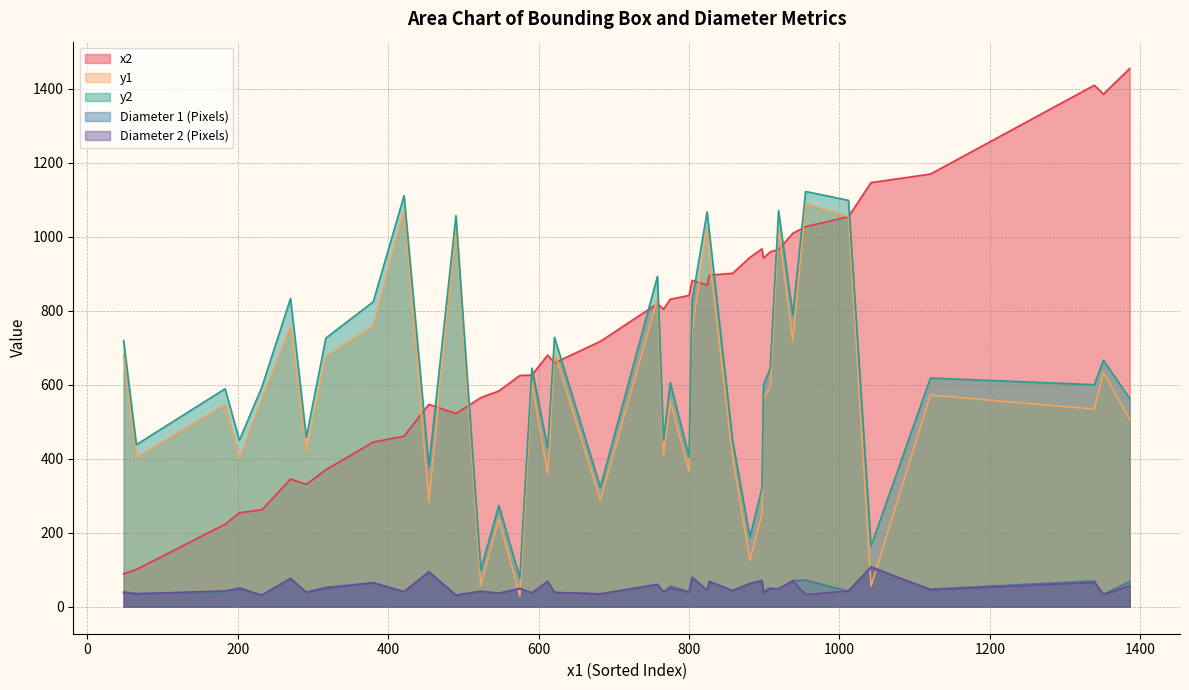

Rank the series by their maximum value, from highest to lowest.

x2, y2, y1, Diameter 2 (Pixels), Diameter 1 (Pixels)